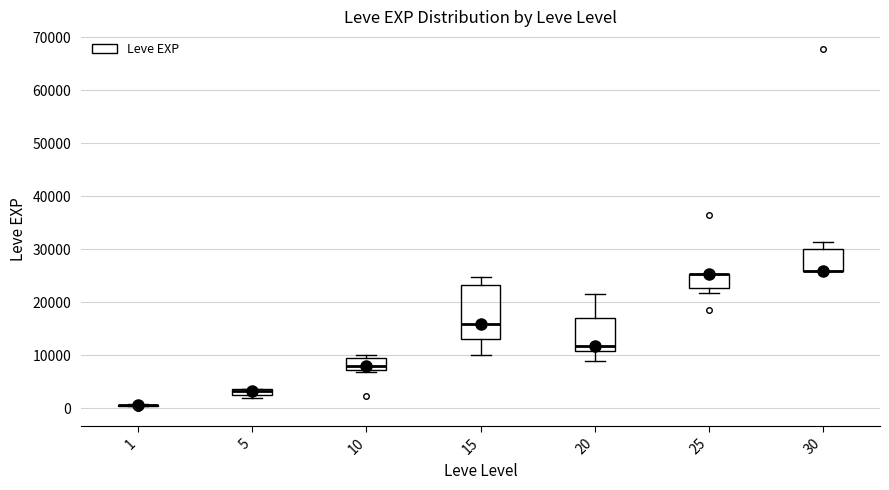

Where is the lower edge of the box at x = 25 on the y-axis? The values are not printed on the chart, so give them approximately, as read against the axis.

23000